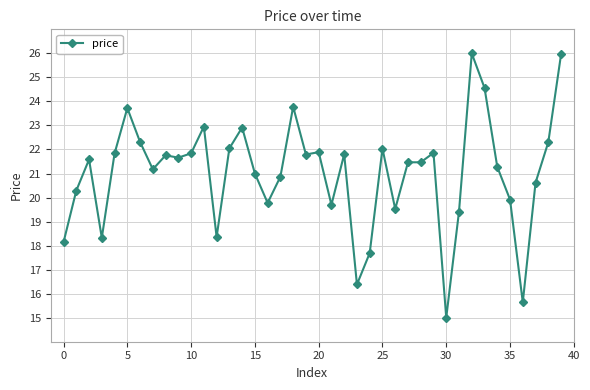

What is the smallest value displayed?

15.0